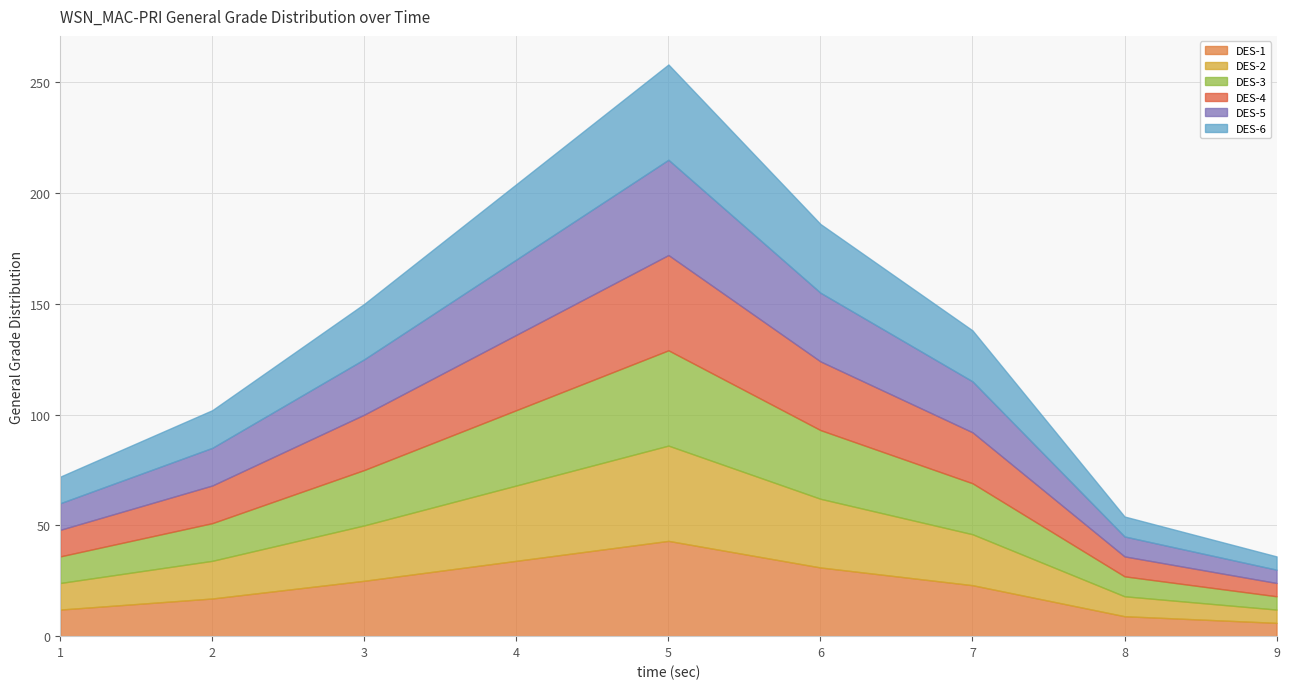

Reading left to right, transcribe all the data shown in this chart.

DES-1: 1.0=12	2.0=17	3.0=25	4.0=34	5.0=43	6.0=31	7.0=23	8.0=9	9.0=6
DES-2: 1.0=12	2.0=17	3.0=25	4.0=34	5.0=43	6.0=31	7.0=23	8.0=9	9.0=6
DES-3: 1.0=12	2.0=17	3.0=25	4.0=34	5.0=43	6.0=31	7.0=23	8.0=9	9.0=6
DES-4: 1.0=12	2.0=17	3.0=25	4.0=34	5.0=43	6.0=31	7.0=23	8.0=9	9.0=6
DES-5: 1.0=12	2.0=17	3.0=25	4.0=34	5.0=43	6.0=31	7.0=23	8.0=9	9.0=6
DES-6: 1.0=12	2.0=17	3.0=25	4.0=34	5.0=43	6.0=31	7.0=23	8.0=9	9.0=6